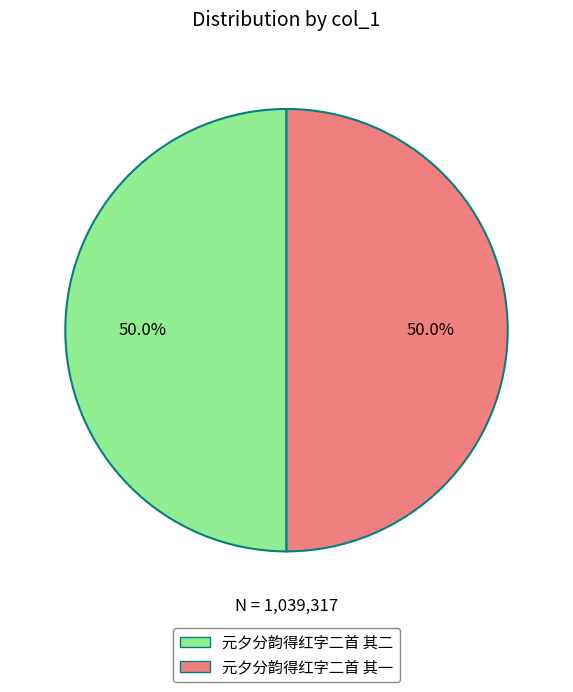

How many segments does this pie chart have?

2